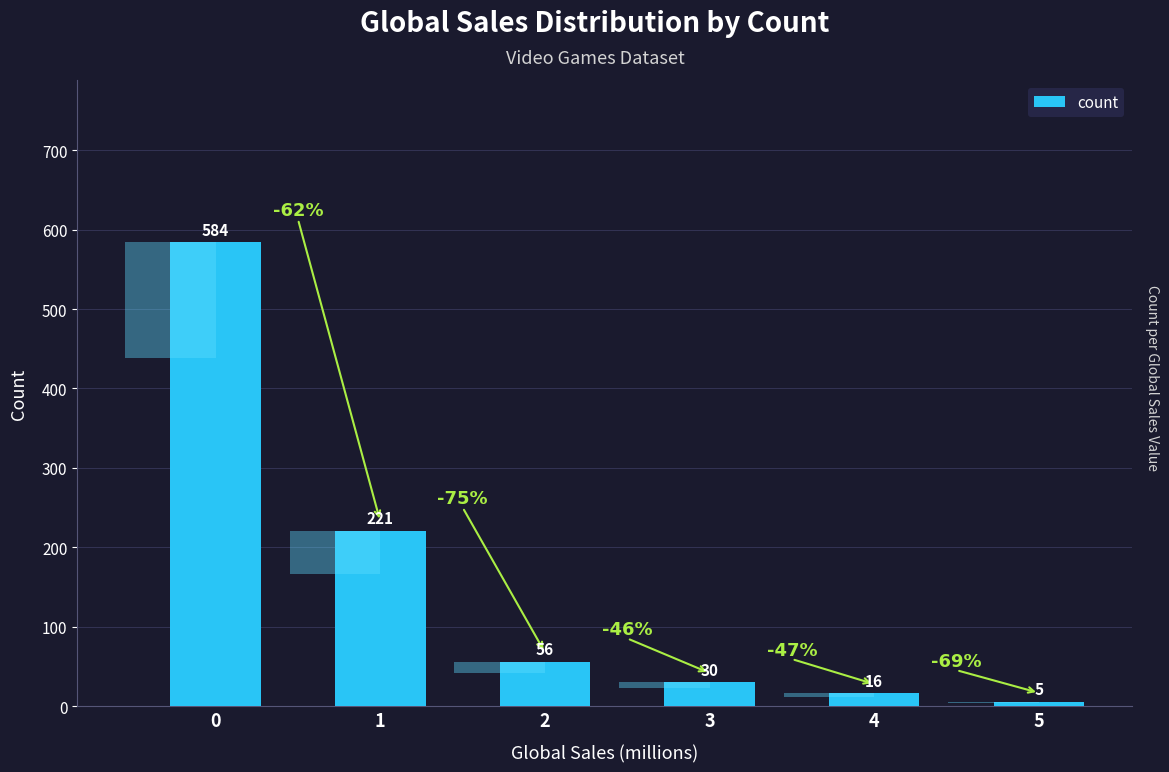

Count the number of categories in the chart.

6